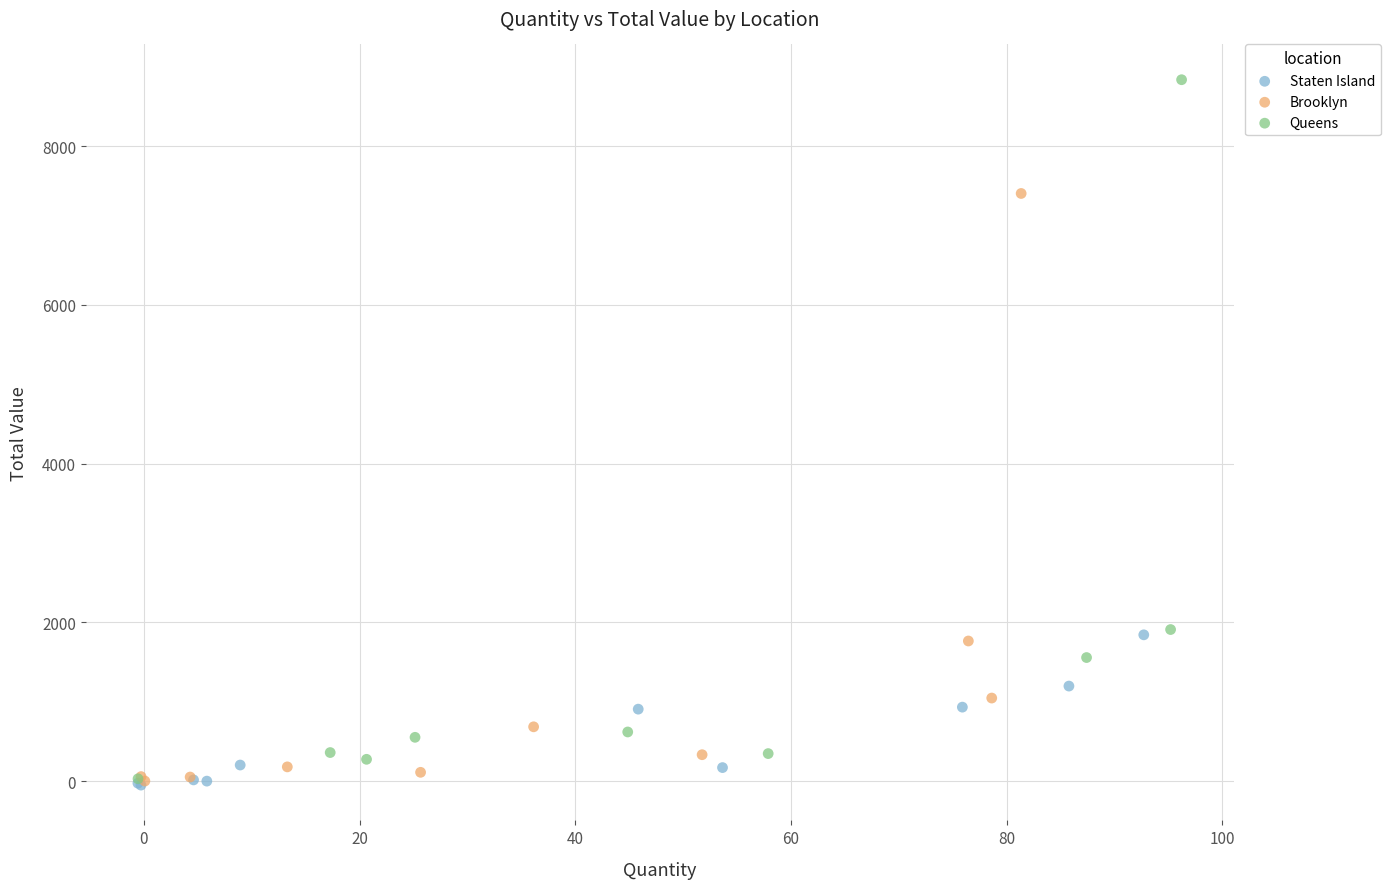

Which series has the largest Y range (max minus min)?

Queens